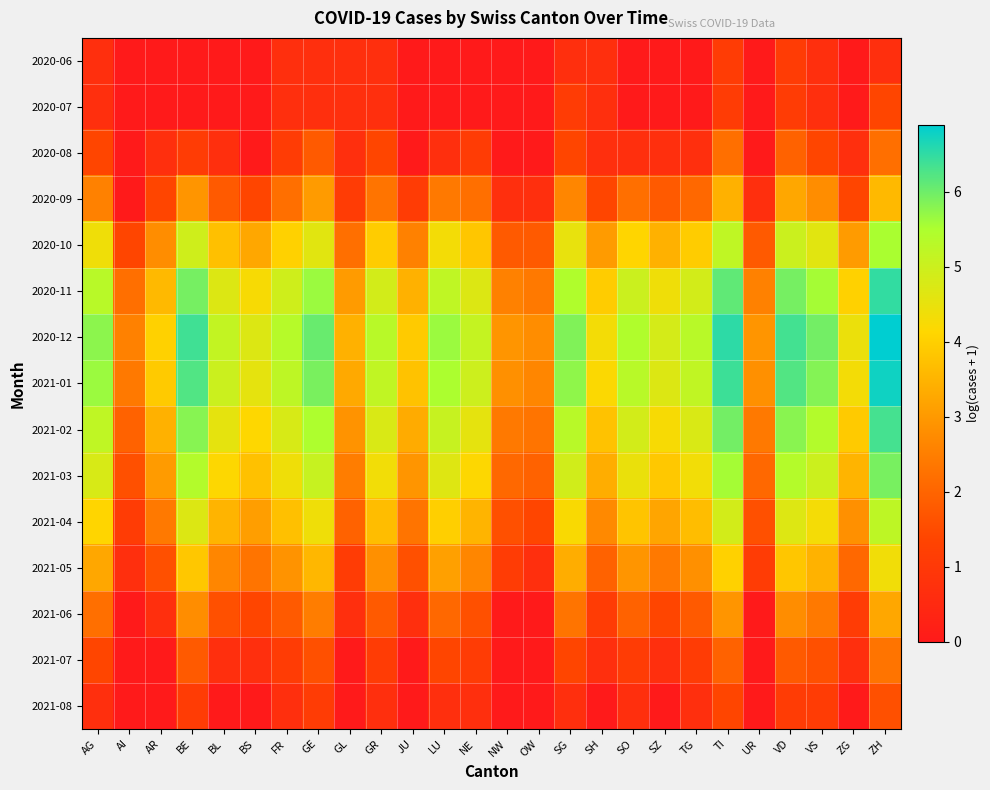

Reading left to right, what are all the values shown in this chart?

2020-06: AG=0.7	AI=0.0	AR=0.0	BE=0.0	BL=0.0	BS=0.0	FR=0.7	GE=0.7	GL=0.7	GR=0.7	JU=0.0	LU=0.0	NE=0.0	NW=0.0	OW=0.0	SG=0.7	SH=0.7	SO=0.0	SZ=0.0	TG=0.0	TI=1.1	UR=0.0	VD=1.1	VS=0.7	ZG=0.0	ZH=0.7
2020-07: AG=0.7	AI=0.0	AR=0.0	BE=0.0	BL=0.0	BS=0.0	FR=0.7	GE=0.7	GL=0.7	GR=0.7	JU=0.0	LU=0.0	NE=0.0	NW=0.0	OW=0.0	SG=1.1	SH=0.7	SO=0.0	SZ=0.0	TG=0.0	TI=1.1	UR=0.0	VD=1.1	VS=0.7	ZG=0.0	ZH=1.4
2020-08: AG=1.4	AI=0.0	AR=0.7	BE=1.1	BL=0.7	BS=0.0	FR=1.1	GE=1.8	GL=0.7	GR=1.4	JU=0.0	LU=0.7	NE=1.1	NW=0.0	OW=0.0	SG=1.4	SH=0.7	SO=0.7	SZ=0.7	TG=0.7	TI=2.2	UR=0.0	VD=1.9	VS=1.4	ZG=0.7	ZH=2.2
2020-09: AG=2.6	AI=0.0	AR=1.4	BE=2.9	BL=1.8	BS=1.4	FR=2.2	GE=3.0	GL=1.1	GR=2.3	JU=1.1	LU=2.4	NE=2.2	NW=0.7	OW=0.7	SG=2.6	SH=1.4	SO=2.2	SZ=1.8	TG=2.1	TI=3.4	UR=0.7	VD=3.3	VS=2.8	ZG=1.4	ZH=3.6
2020-10: AG=4.4	AI=1.4	AR=2.8	BE=4.9	BL=3.7	BS=3.3	FR=4.0	GE=4.6	GL=2.2	GR=3.9	JU=2.6	LU=4.3	NE=3.8	NW=1.8	OW=1.8	SG=4.5	SH=3.0	SO=4.1	SZ=3.4	TG=3.9	TI=5.2	UR=1.8	VD=5.0	VS=4.6	ZG=3.0	ZH=5.5
2020-11: AG=5.3	AI=2.2	AR=3.6	BE=5.9	BL=4.7	BS=4.3	FR=4.9	GE=5.6	GL=3.0	GR=4.9	JU=3.4	LU=5.2	NE=4.7	NW=2.6	OW=2.4	SG=5.4	SH=3.9	SO=5.0	SZ=4.4	TG=4.9	TI=6.1	UR=2.6	VD=5.9	VS=5.6	ZG=4.0	ZH=6.5
2020-12: AG=5.8	AI=2.6	AR=4.0	BE=6.4	BL=5.1	BS=4.7	FR=5.4	GE=6.0	GL=3.4	GR=5.3	JU=3.9	LU=5.6	NE=5.1	NW=2.9	OW=2.8	SG=5.9	SH=4.3	SO=5.4	SZ=4.8	TG=5.3	TI=6.5	UR=2.9	VD=6.3	VS=6.0	ZG=4.5	ZH=6.9
2021-01: AG=5.6	AI=2.4	AR=3.9	BE=6.2	BL=5.0	BS=4.6	FR=5.2	GE=5.9	GL=3.3	GR=5.2	JU=3.8	LU=5.5	NE=5.0	NW=2.8	OW=2.6	SG=5.7	SH=4.2	SO=5.3	SZ=4.7	TG=5.2	TI=6.4	UR=2.8	VD=6.2	VS=5.8	ZG=4.3	ZH=6.8
2021-02: AG=5.2	AI=1.9	AR=3.4	BE=5.8	BL=4.6	BS=4.1	FR=4.8	GE=5.5	GL=2.9	GR=4.8	JU=3.3	LU=5.1	NE=4.6	NW=2.4	OW=2.3	SG=5.3	SH=3.8	SO=4.9	SZ=4.3	TG=4.8	TI=6.0	UR=2.4	VD=5.8	VS=5.4	ZG=3.9	ZH=6.3
2021-03: AG=4.8	AI=1.6	AR=3.0	BE=5.4	BL=4.2	BS=3.7	FR=4.4	GE=5.1	GL=2.5	GR=4.3	JU=2.9	LU=4.7	NE=4.2	NW=2.1	OW=1.9	SG=4.9	SH=3.4	SO=4.5	SZ=3.9	TG=4.3	TI=5.6	UR=2.1	VD=5.4	VS=5.0	ZG=3.5	ZH=5.9
2021-04: AG=4.1	AI=1.1	AR=2.4	BE=4.7	BL=3.5	BS=3.1	FR=3.7	GE=4.4	GL=1.9	GR=3.7	JU=2.3	LU=4.0	NE=3.5	NW=1.6	OW=1.4	SG=4.2	SH=2.7	SO=3.8	SZ=3.2	TG=3.7	TI=4.9	UR=1.6	VD=4.7	VS=4.3	ZG=2.8	ZH=5.2
2021-05: AG=3.3	AI=0.7	AR=1.6	BE=3.9	BL=2.6	BS=2.3	FR=2.9	GE=3.6	GL=1.1	GR=2.8	JU=1.6	LU=3.1	NE=2.6	NW=1.1	OW=0.7	SG=3.4	SH=1.9	SO=2.9	SZ=2.4	TG=2.8	TI=4.0	UR=1.1	VD=3.8	VS=3.5	ZG=2.1	ZH=4.4
2021-06: AG=2.2	AI=0.0	AR=0.7	BE=2.8	BL=1.6	BS=1.4	FR=1.8	GE=2.5	GL=0.7	GR=1.8	JU=0.7	LU=2.1	NE=1.6	NW=0.0	OW=0.0	SG=2.3	SH=1.1	SO=1.9	SZ=1.4	TG=1.8	TI=2.9	UR=0.0	VD=2.8	VS=2.4	ZG=1.1	ZH=3.3
2021-07: AG=1.4	AI=0.0	AR=0.0	BE=1.8	BL=0.7	BS=0.7	FR=1.1	GE=1.6	GL=0.0	GR=1.1	JU=0.0	LU=1.4	NE=1.1	NW=0.0	OW=0.0	SG=1.4	SH=0.7	SO=1.1	SZ=0.7	TG=1.1	TI=1.9	UR=0.0	VD=1.8	VS=1.6	ZG=0.7	ZH=2.3
2021-08: AG=0.7	AI=0.0	AR=0.0	BE=1.1	BL=0.0	BS=0.0	FR=0.7	GE=1.1	GL=0.0	GR=0.7	JU=0.0	LU=0.7	NE=0.7	NW=0.0	OW=0.0	SG=0.7	SH=0.0	SO=0.7	SZ=0.0	TG=0.7	TI=1.4	UR=0.0	VD=1.1	VS=1.1	ZG=0.0	ZH=1.6